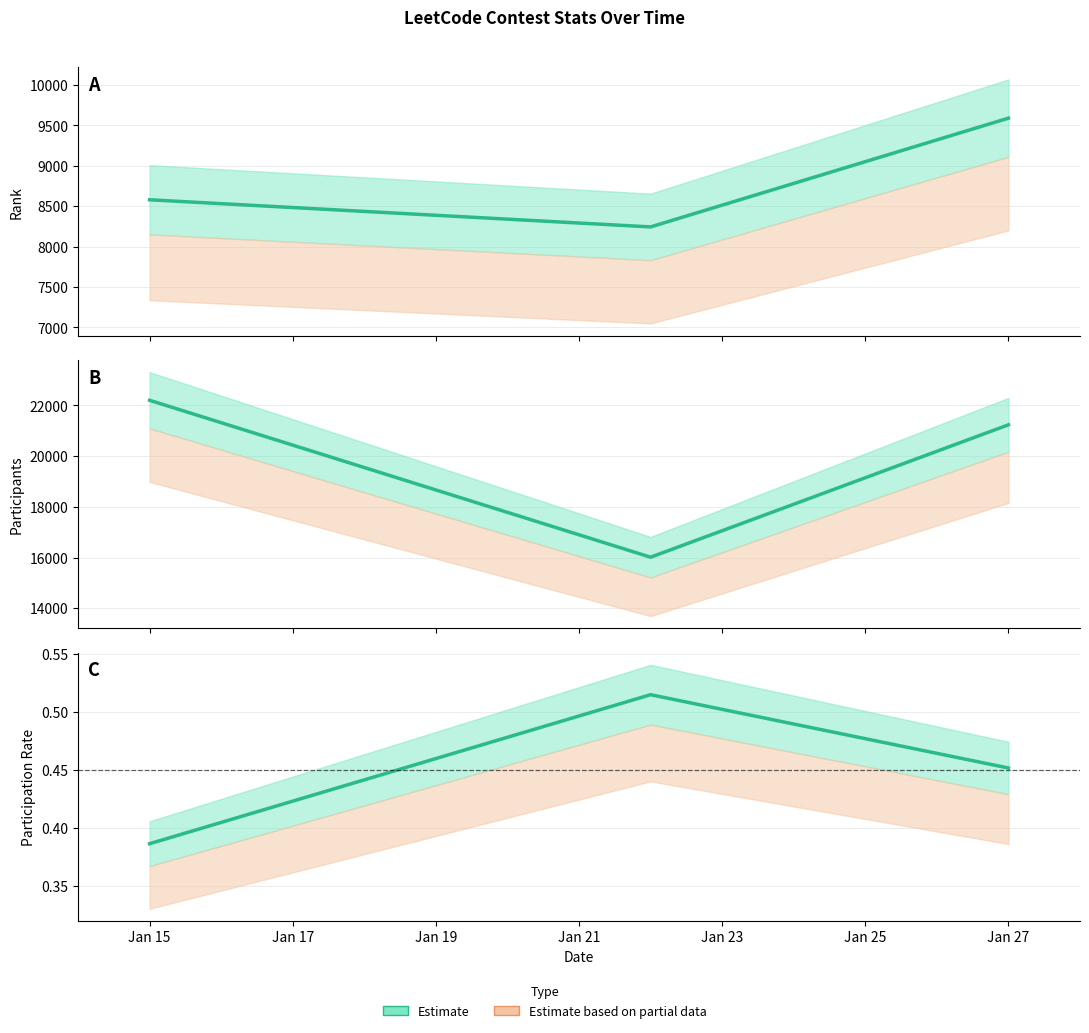

Between Jan 17 and Jan 19, which is larger?

Jan 19